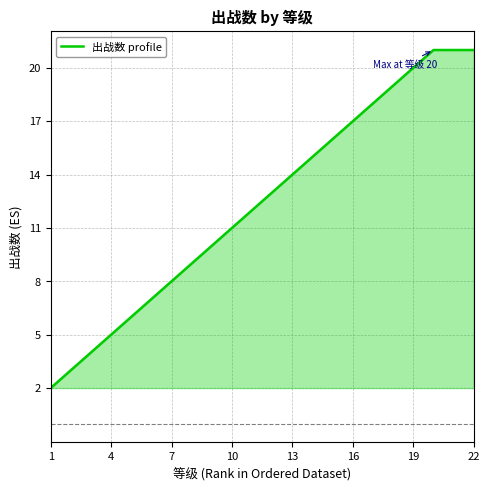

How many categories are shown in the chart?

22